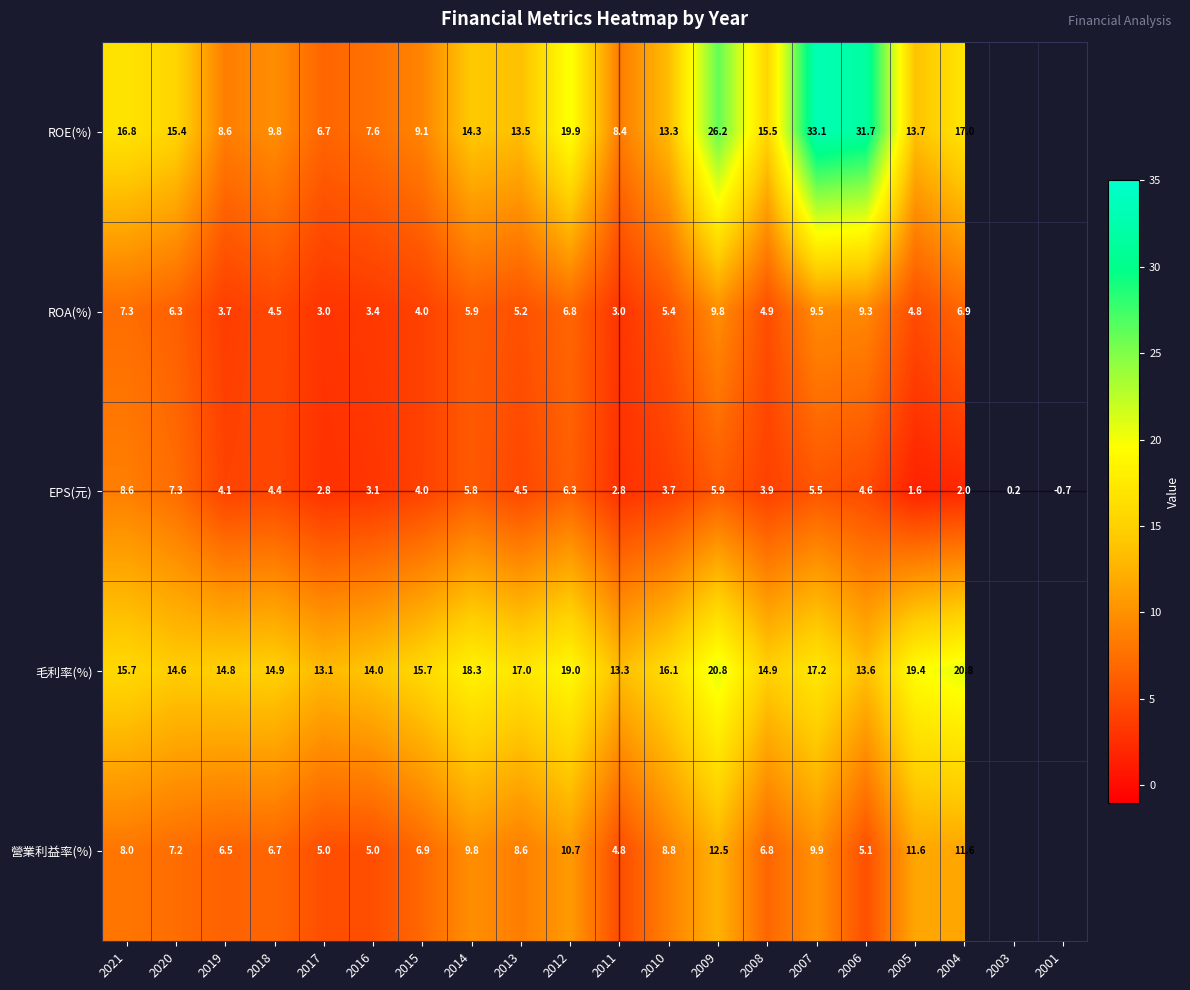

True or false: EPS(元) has a value of 6.1 at 2018.

False